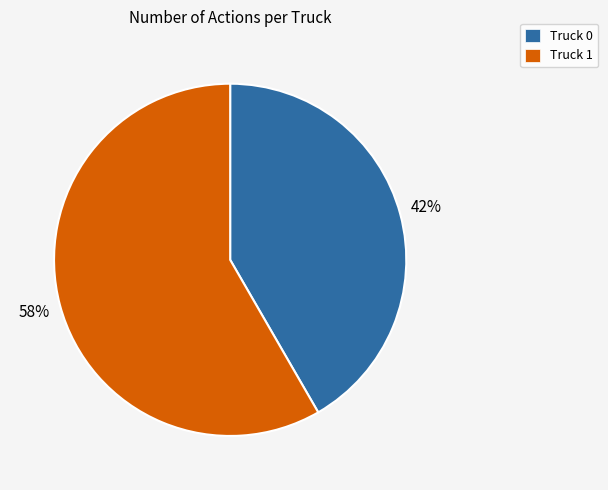

Rank the categories by value from highest to lowest.

Truck 1, Truck 0